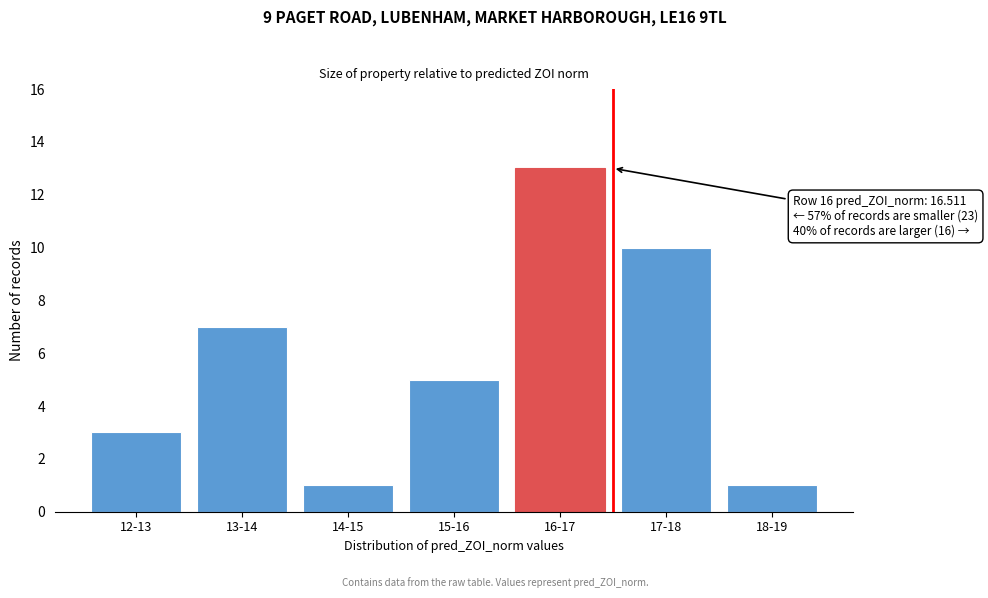

Reading left to right, transcribe all the data shown in this chart.

12-13=3	13-14=7	14-15=1	15-16=5	16-17=13	17-18=10	18-19=1